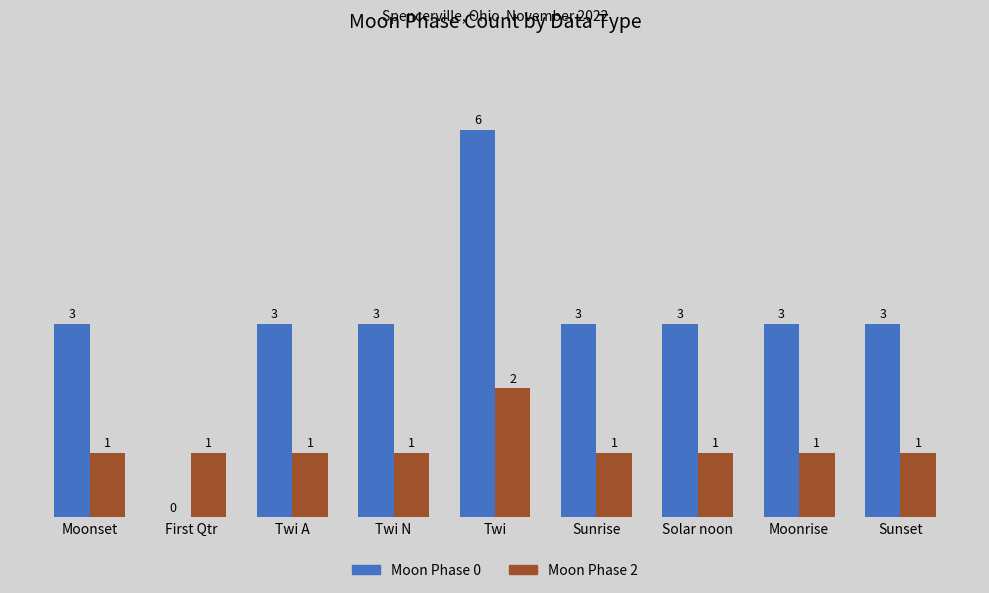

What is the total value across all series at Moonset?

4